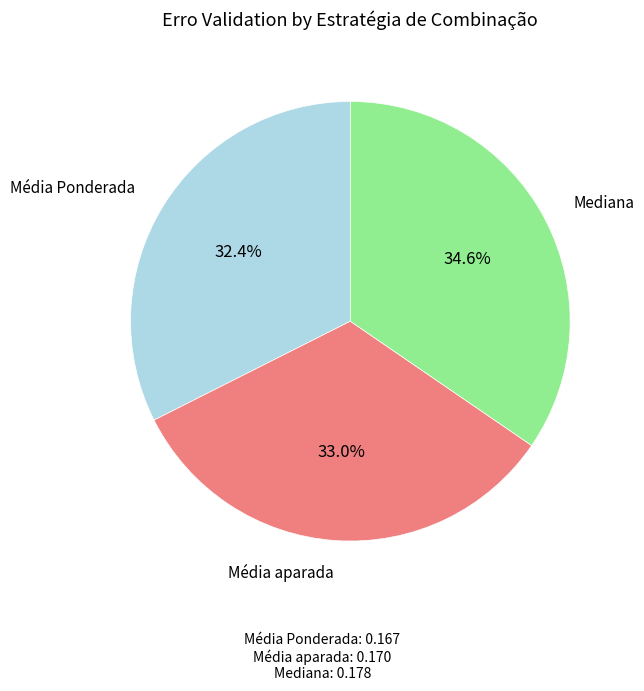

Is there a majority slice in this chart?

No